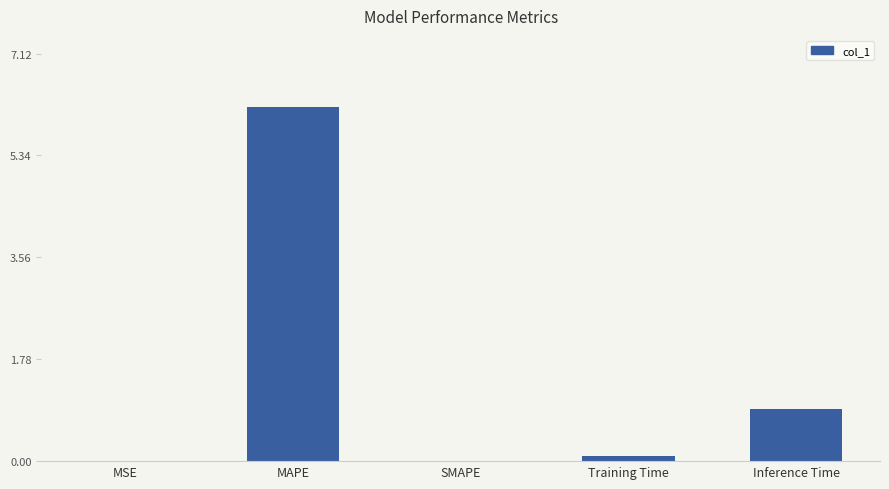

What is the sum of all values?

7.2